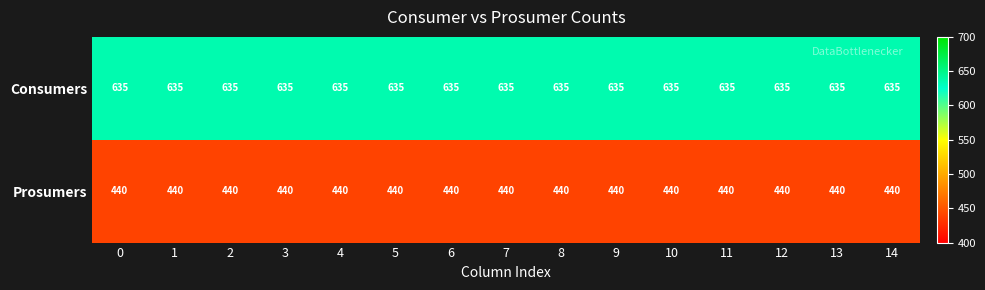

Rank the series by their maximum value, from highest to lowest.

Consumers, Prosumers